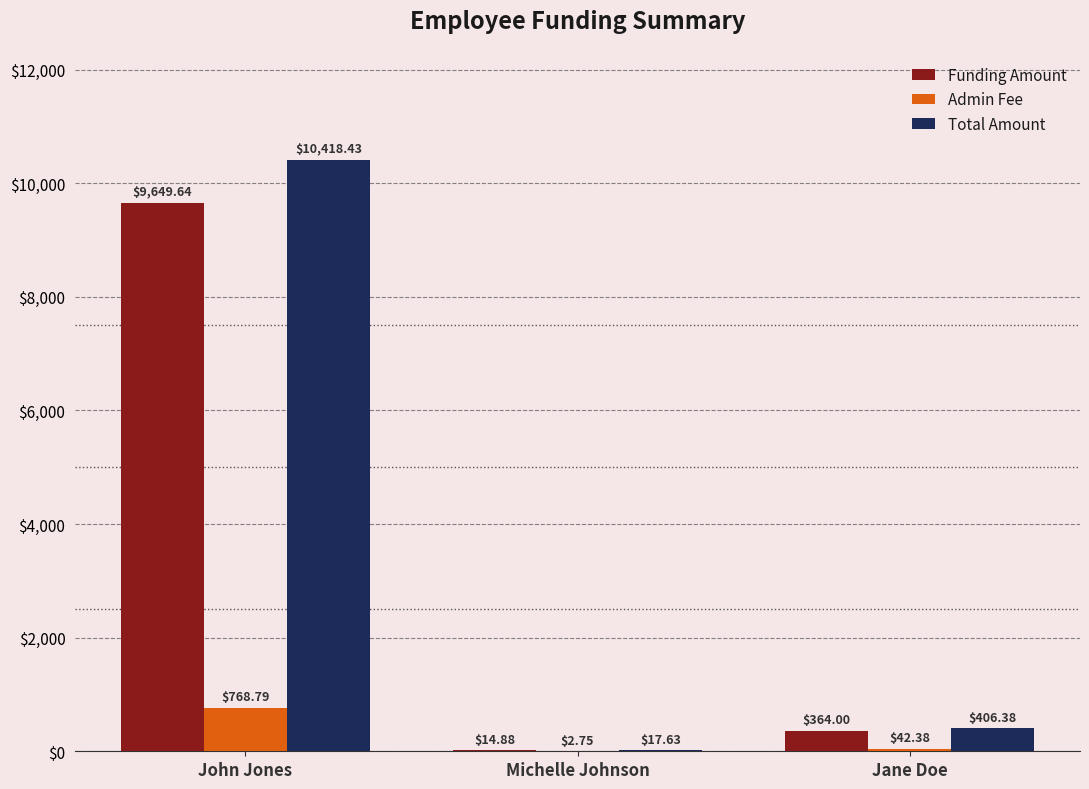

At which category is the sum across all series the highest?

John Jones